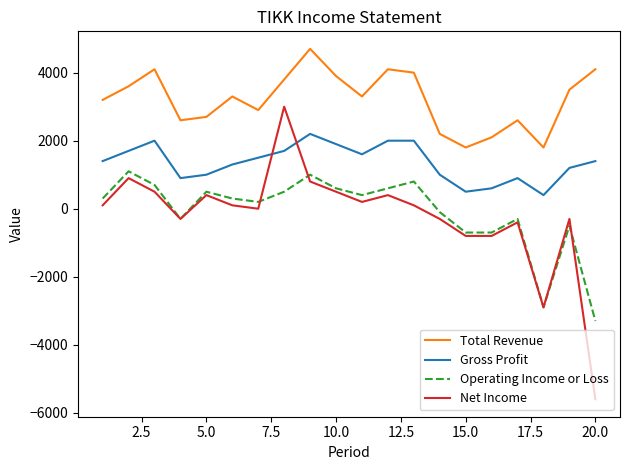

How many distinct data groups are displayed?

4